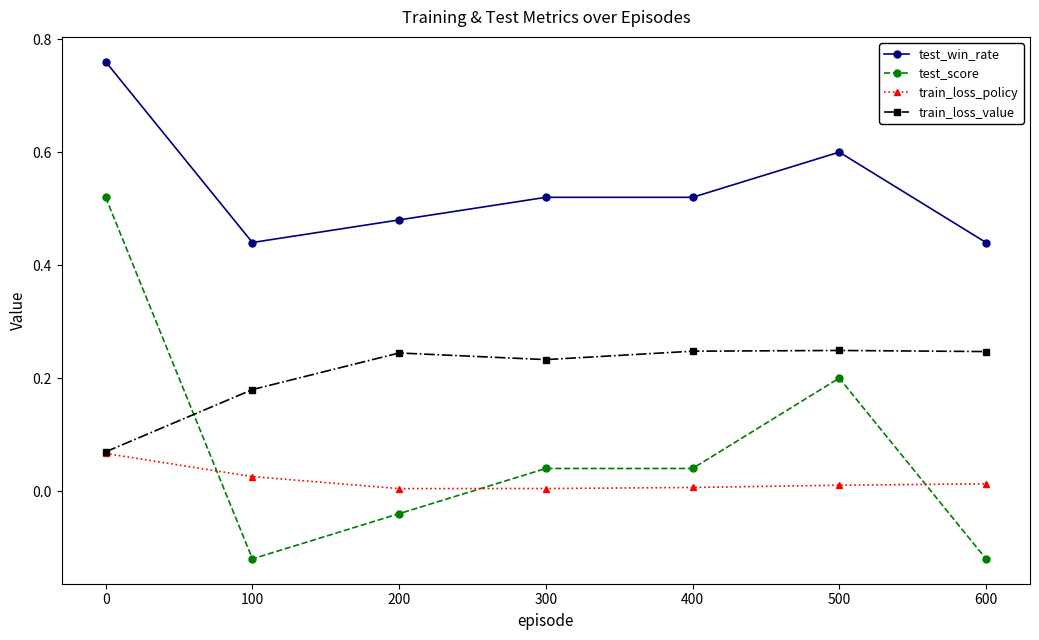

True or false: test_win_rate has a value of 0.7 at 400.

False